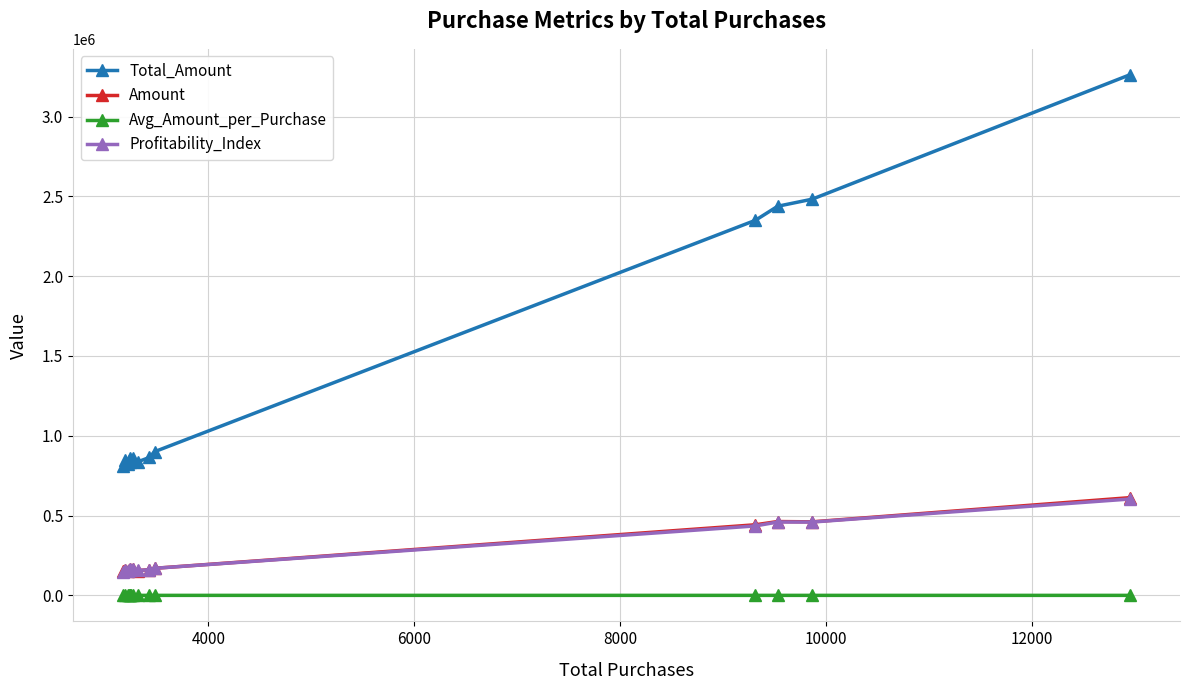

True or false: Amount and Total_Amount cross at least once.

False